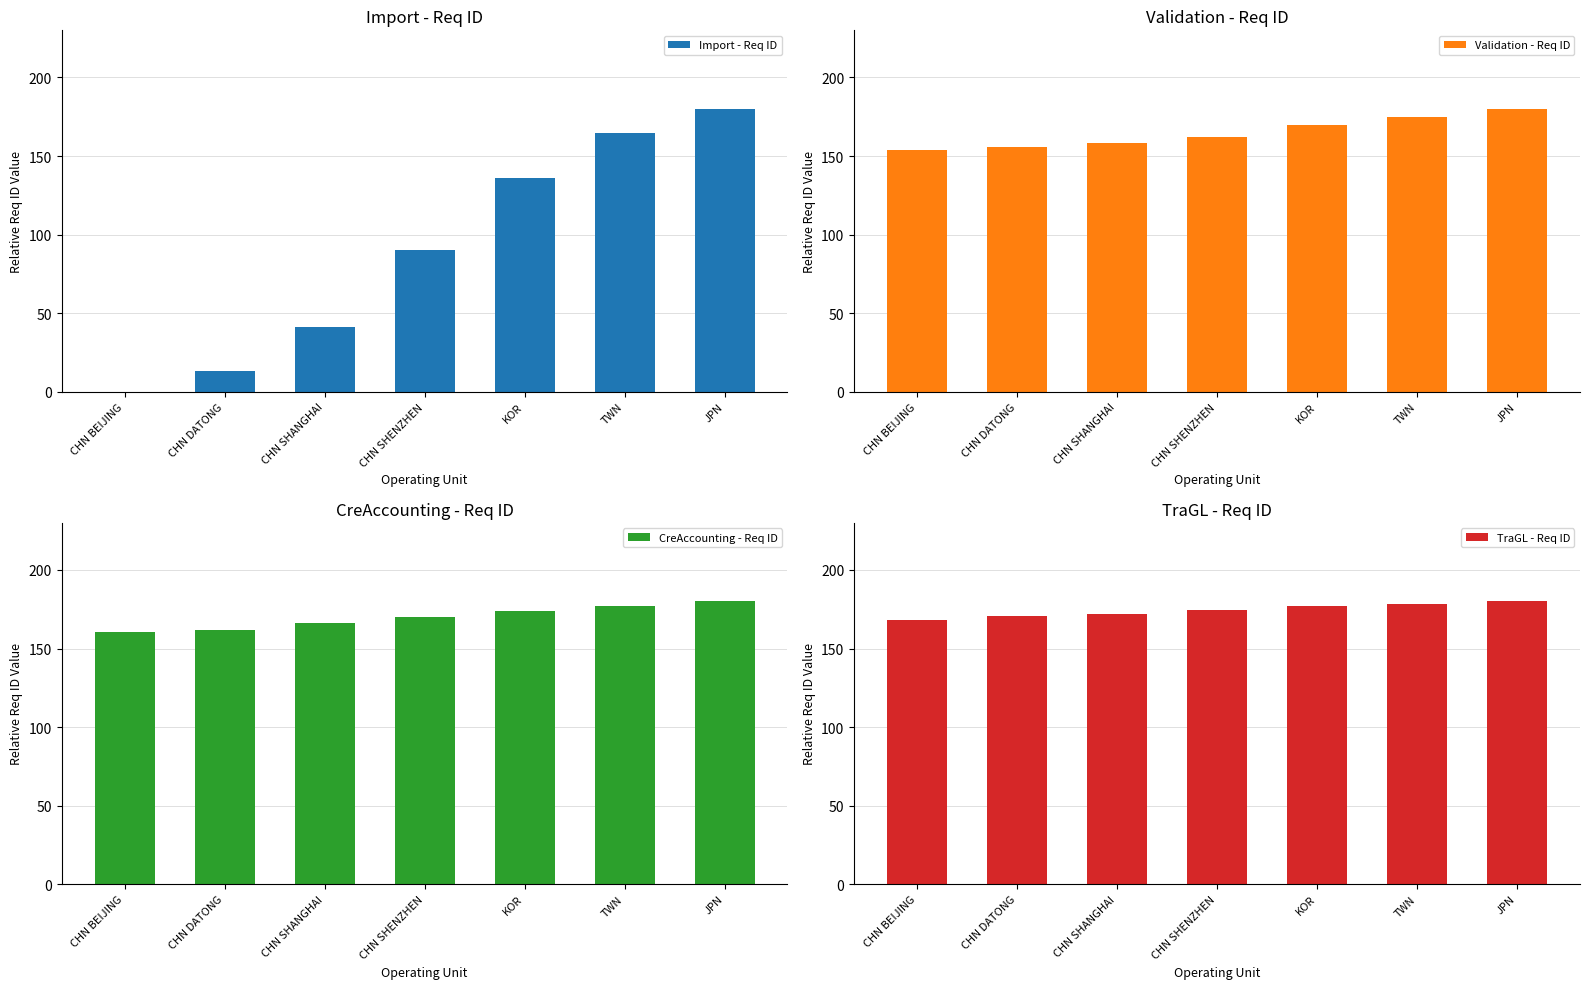

Which series has the largest total across all categories?

TraGL - Req ID